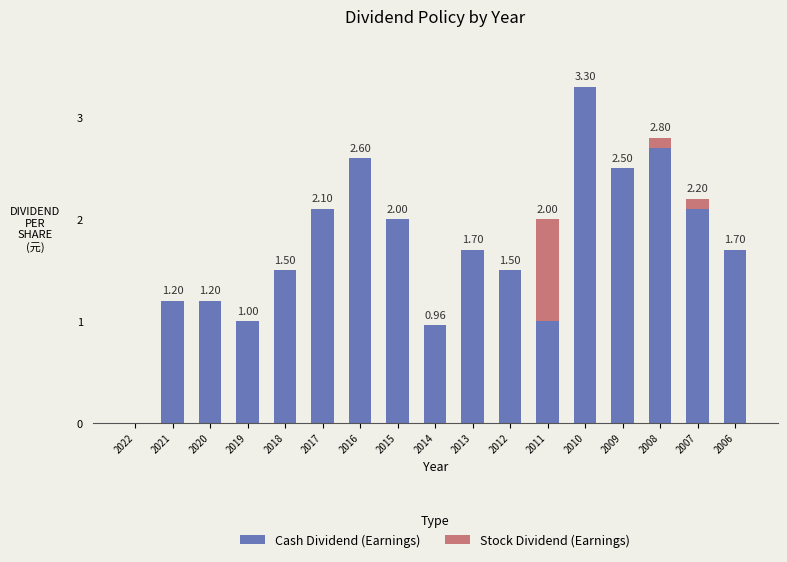

At which category is the sum across all series the highest?

2010